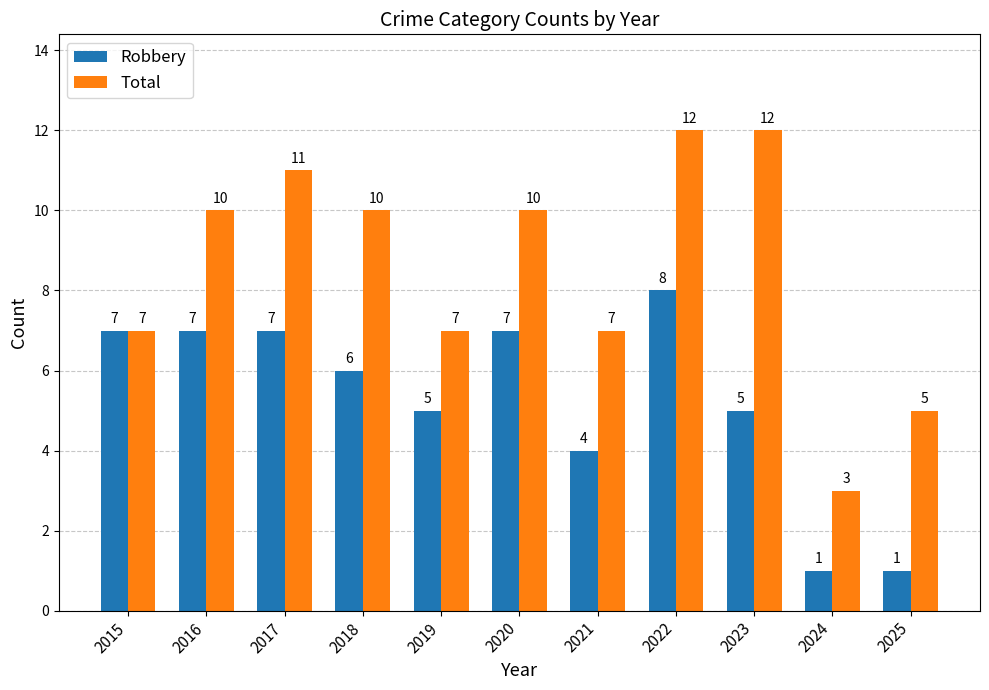

How many values in the Total series are below 10?

5